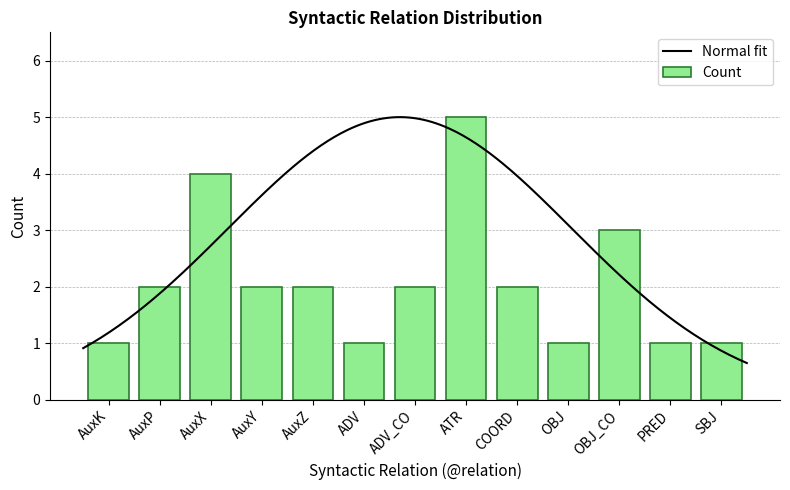

What is the average value?

2